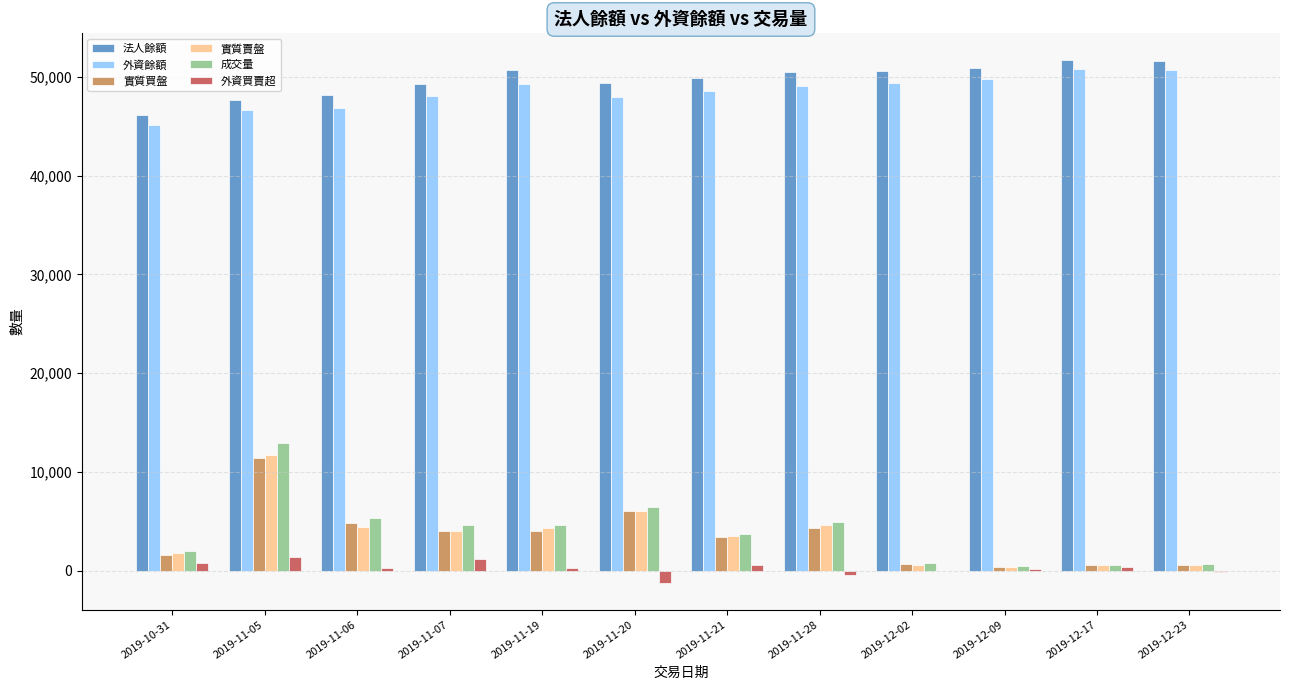

What is the sum of the 法人餘額 values at 2019-12-23 and 2019-11-07?

100935